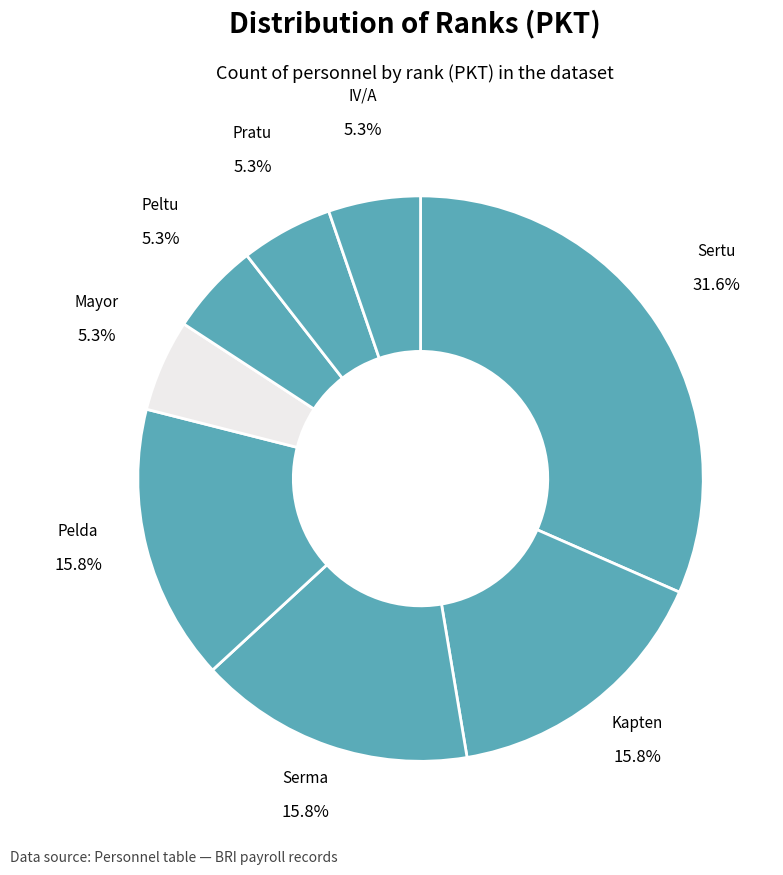

To the nearest percent, what is the combined percentage of IV/A and Pratu?

11%